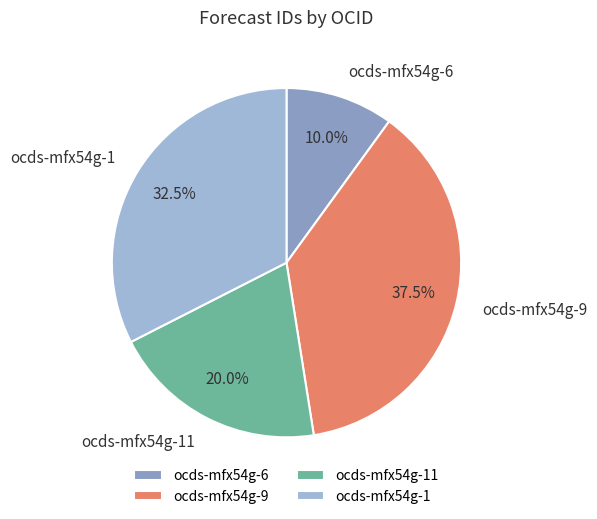

Is it true that ocds-mfx54g-9 is 48% of the pie?

False